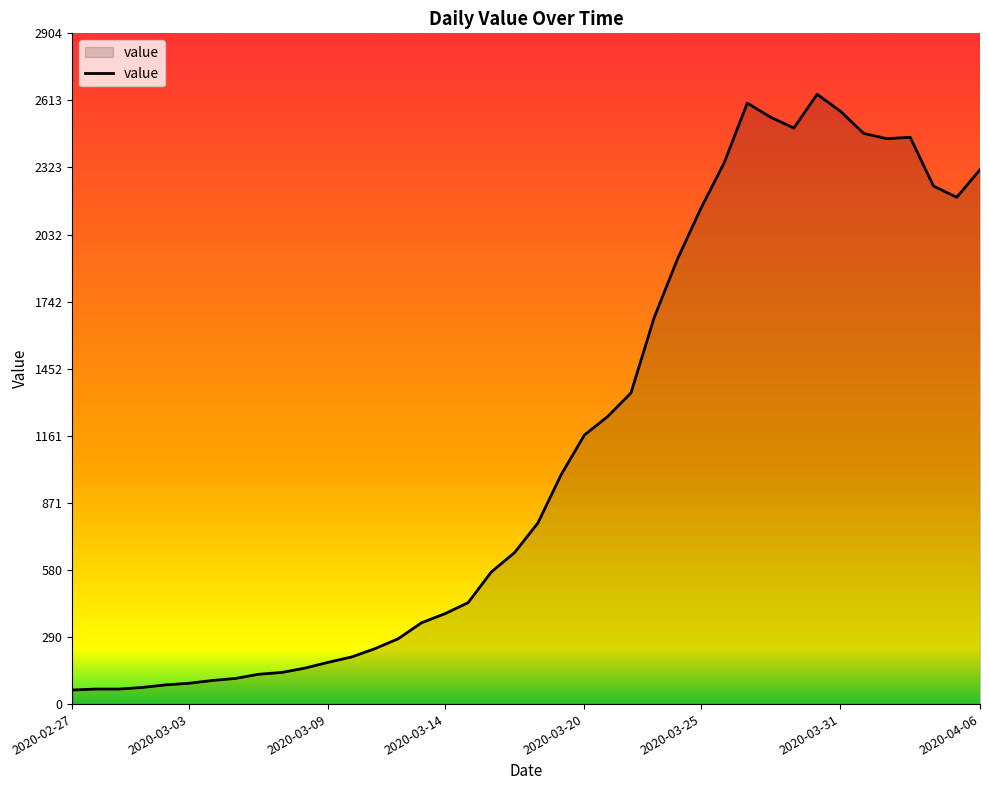

What is the difference between the maximum and minimum values?

2579